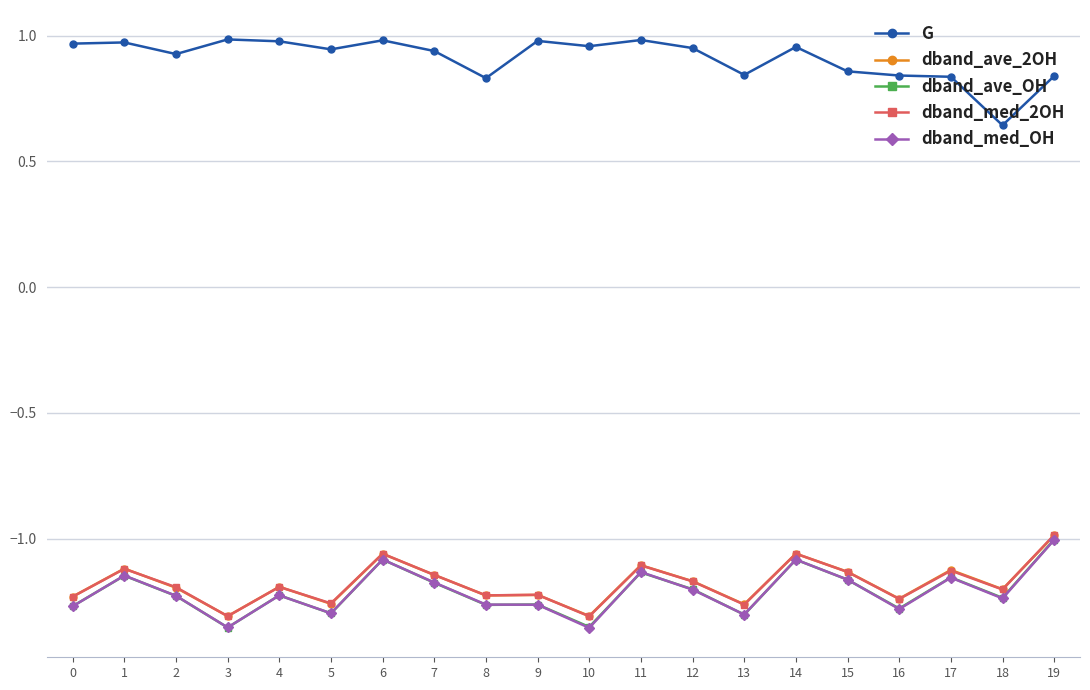

What is the difference between the highest and lowest values at 4?

2.2